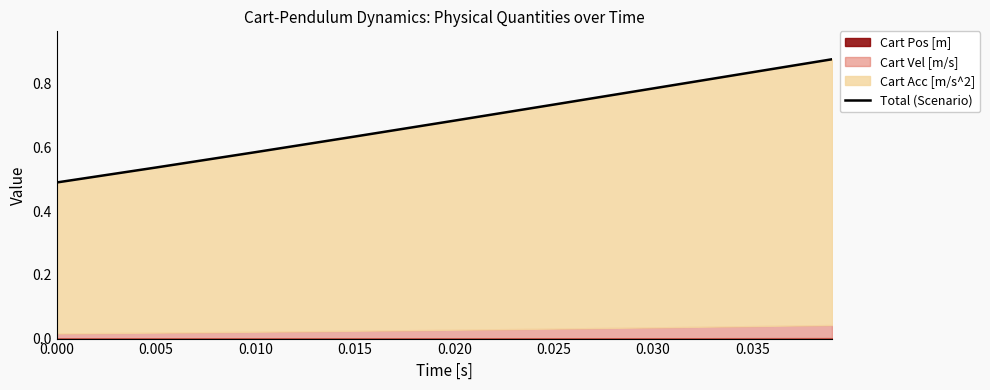

Is it true that the value at 0.025 is 0.3?

False